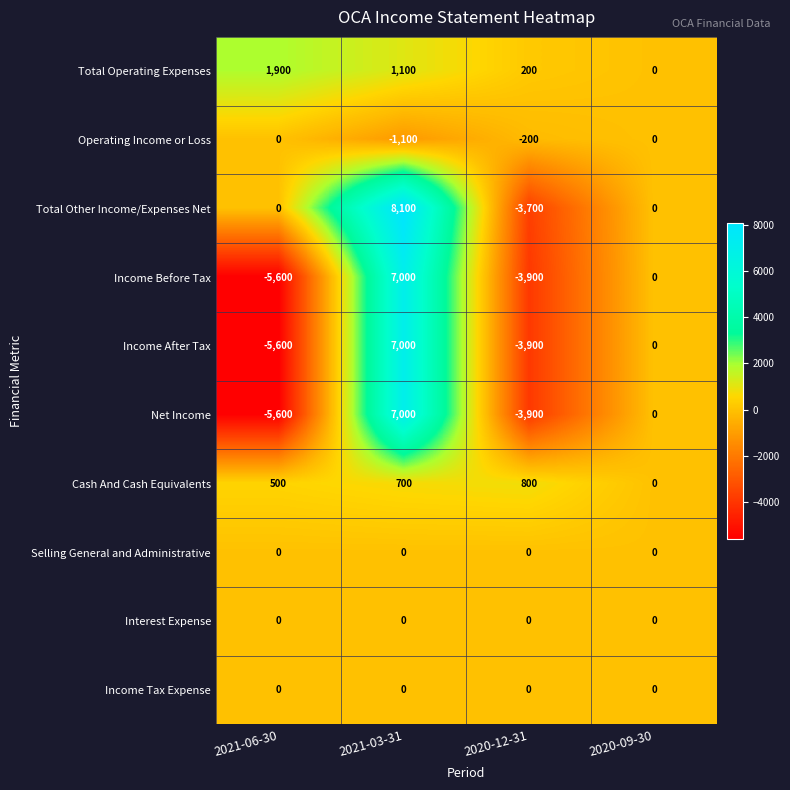

Is it true that Total Operating Expenses equals 1100 at 2021-03-31?

True